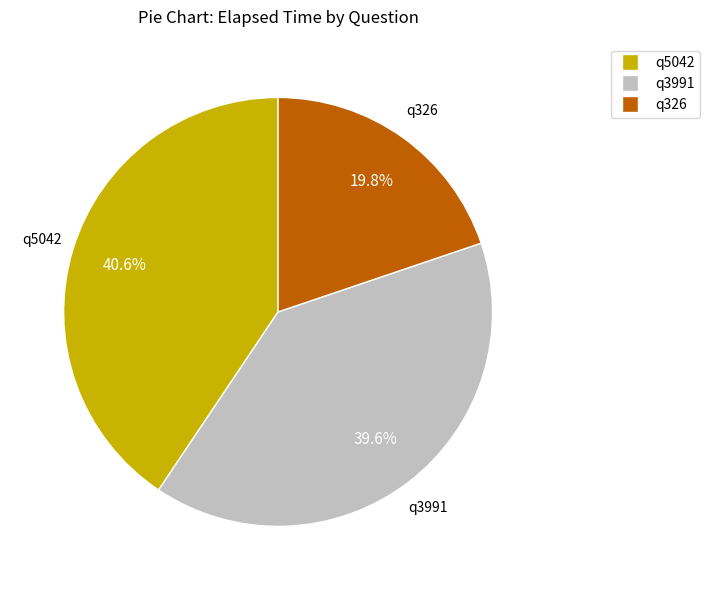

Is there a majority slice in this chart?

No